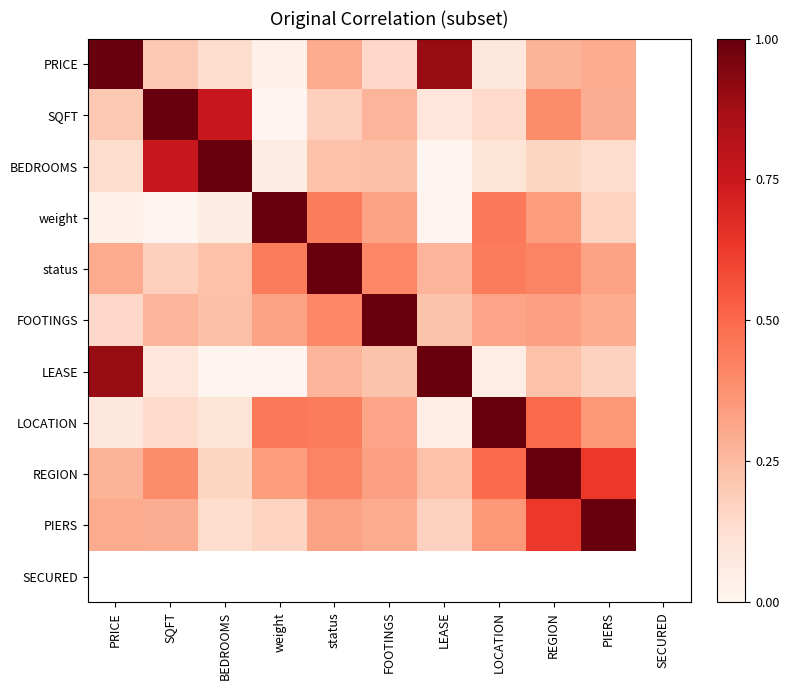

The PIERS series shows 0.5 at FOOTINGS. True or false?

False